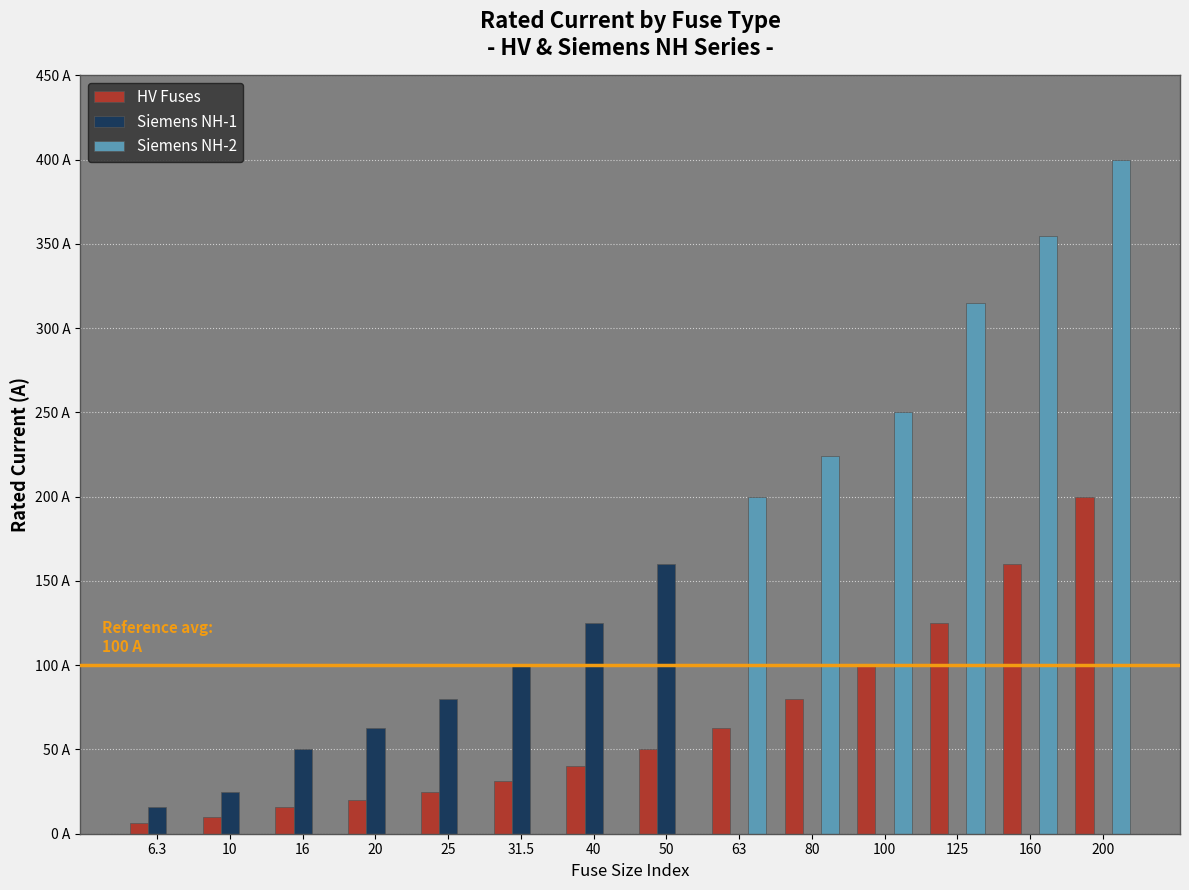

What position from the right is 20?

11